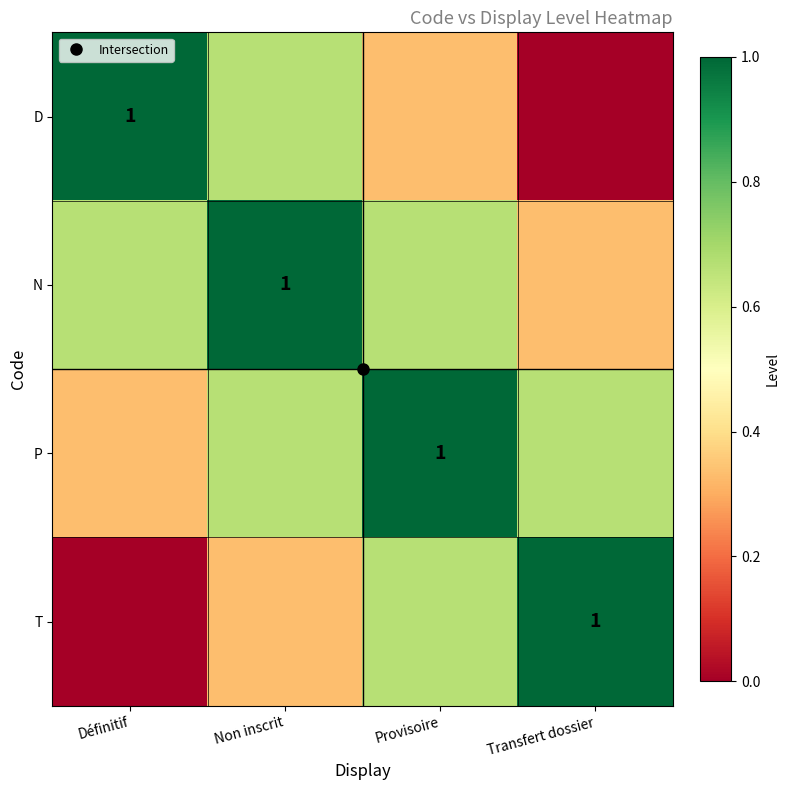

True or false: T has a value of 0.6 at Non inscrit.

False